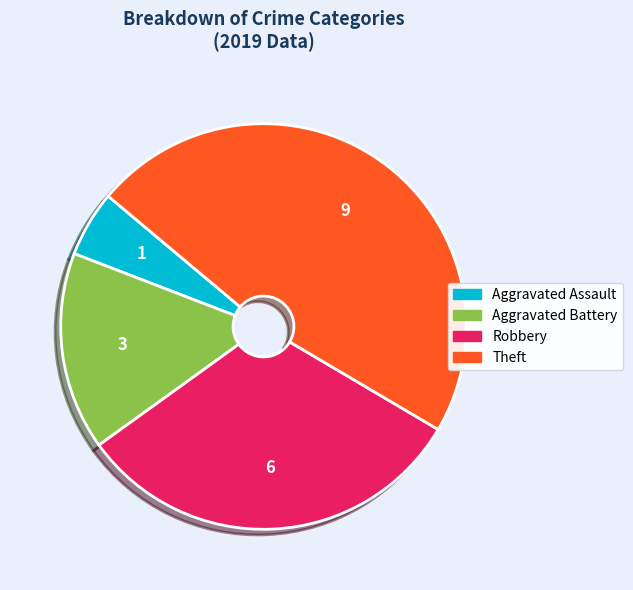

Is there a majority slice in this chart?

No